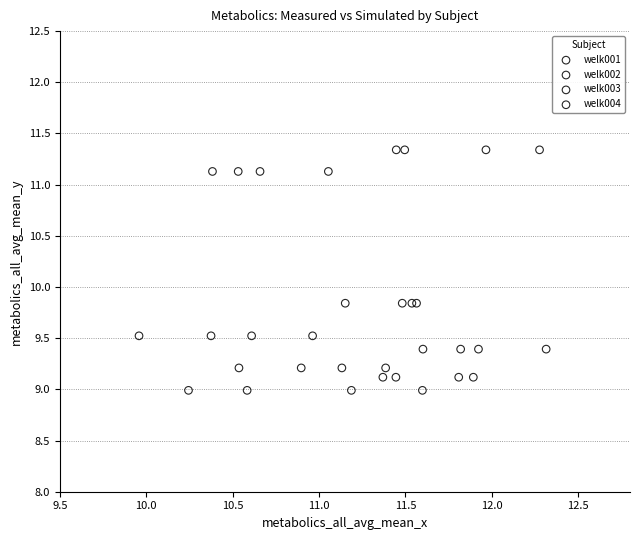

Which series reaches the maximum Y coordinate?

welk001